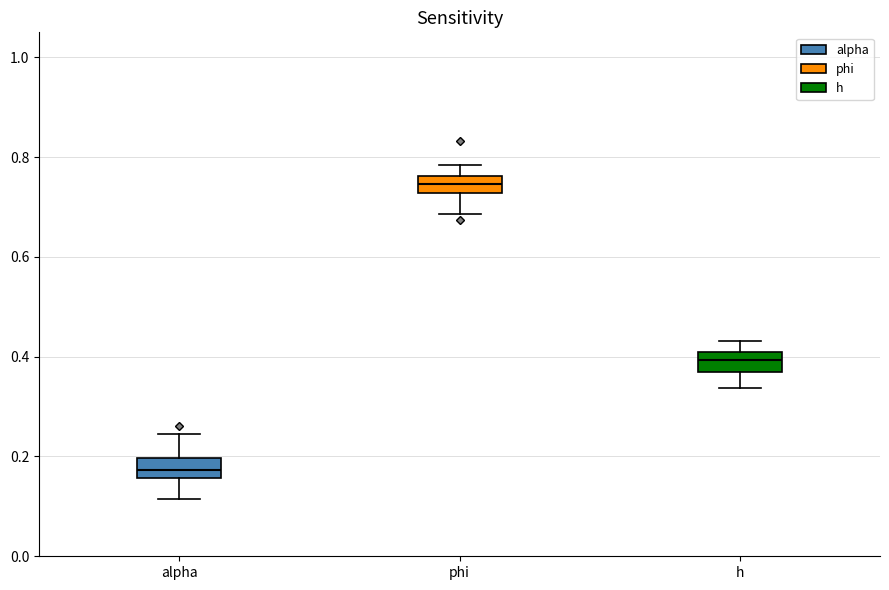

Where does the upper whisker of the box for alpha end on the y-axis? The values are not printed on the chart, so give them approximately, as read against the axis.

0.24